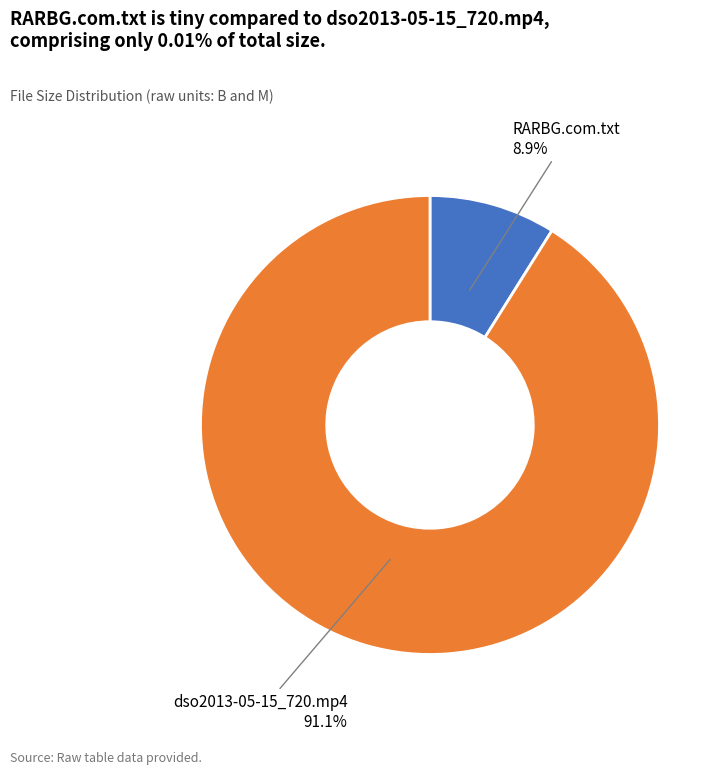

The dso2013-05-15_720.mp4 slice represents 91% of the pie. True or false?

True